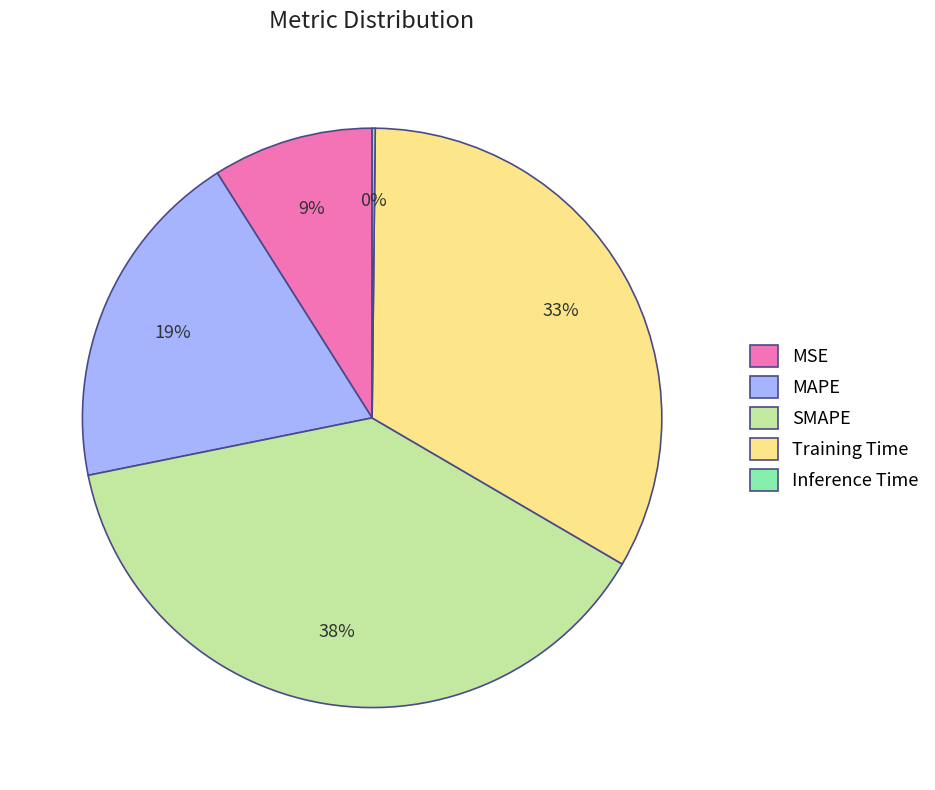

What percentage is the MAPE slice, to the nearest percent?

19%